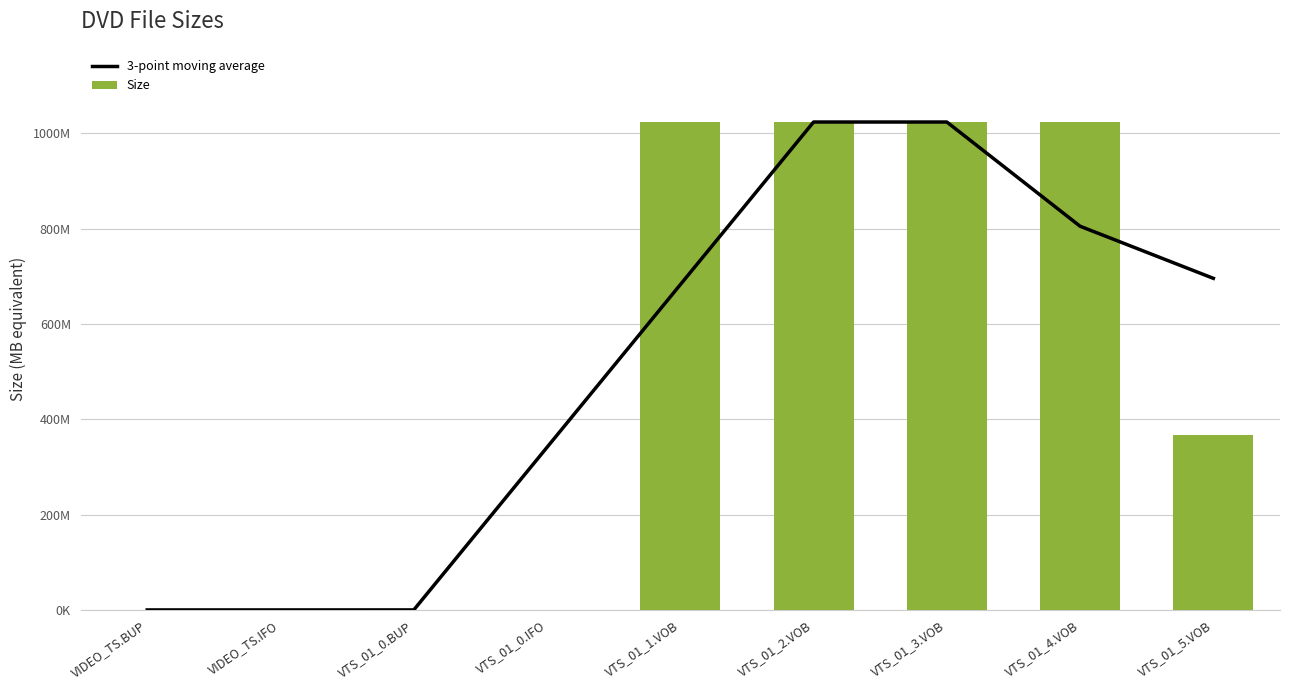

At how many categories does at least one series exceed 123?

6